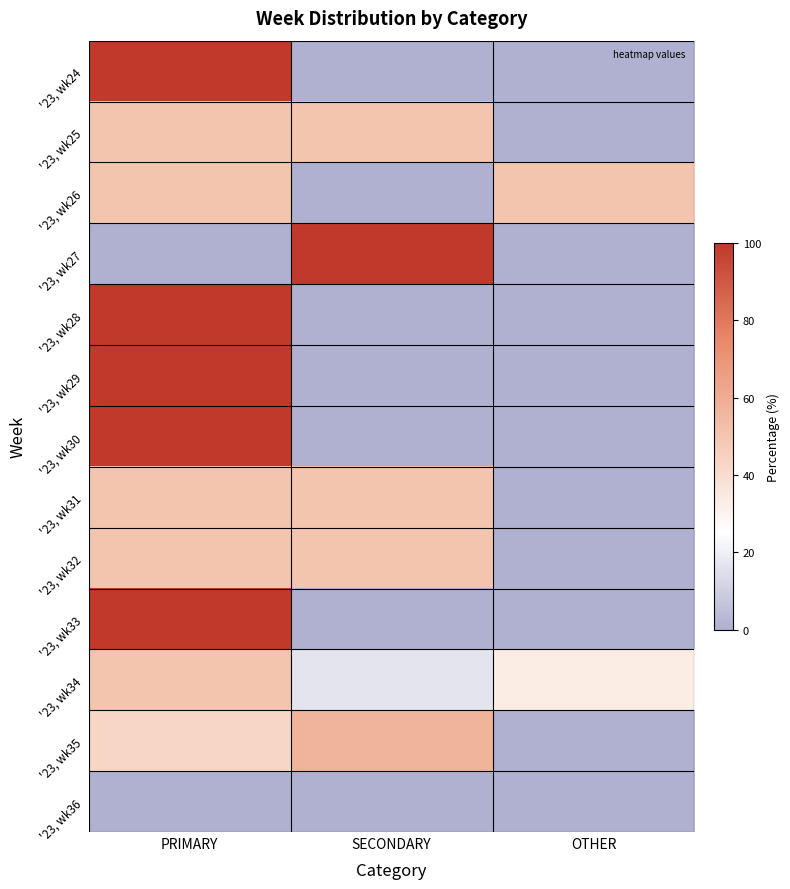

At how many categories does at least one series exceed 89?

2